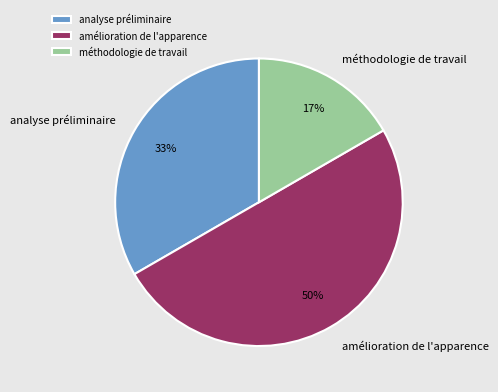

To the nearest percent, what portion does amélioration de l'apparence represent?

50%